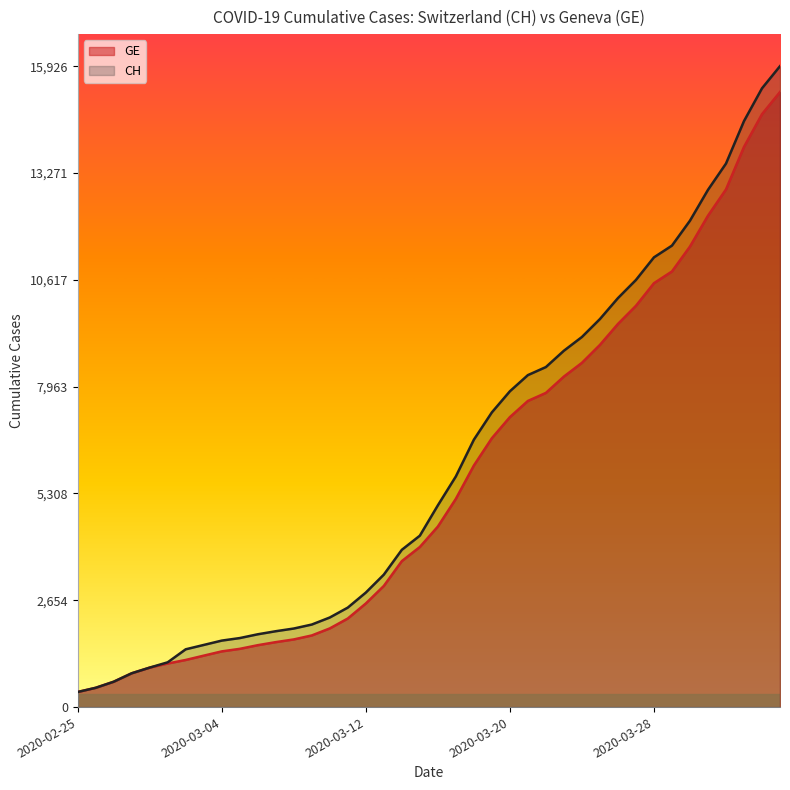

What is the total value across all series at 2020-03-29?

22292